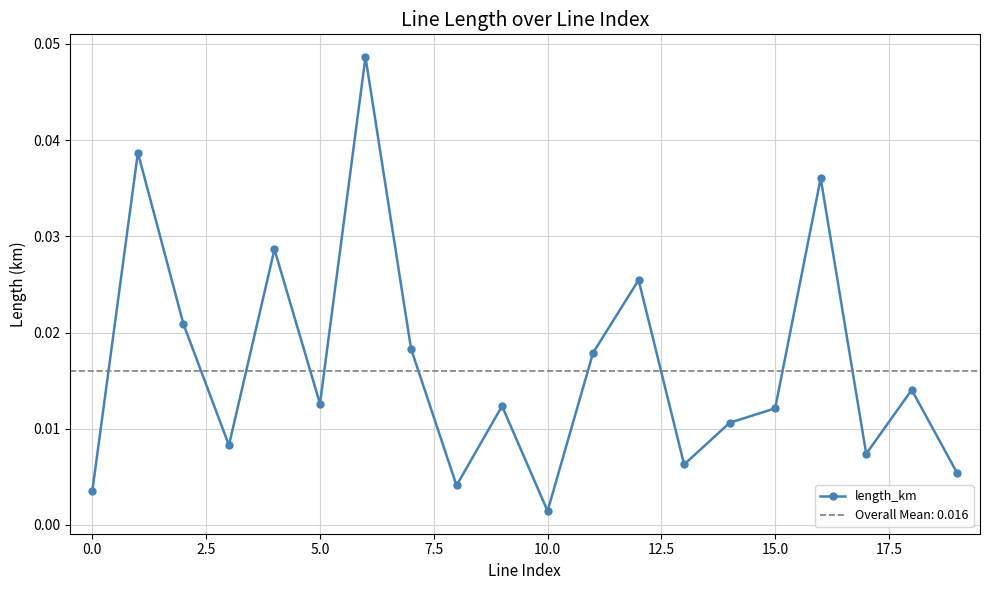

At which label does length_km reach its minimum?

10.0